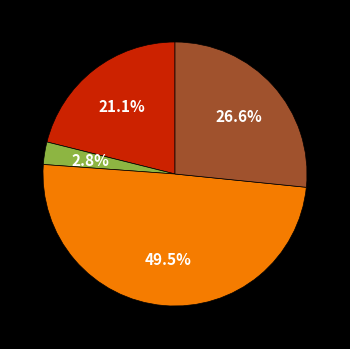

Does any single category account for the majority?

No